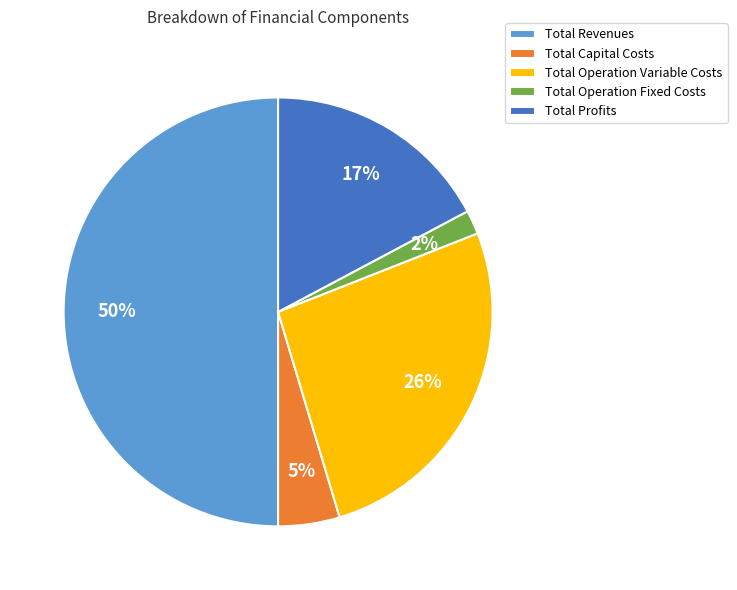

Is it true that Total Revenues is 56% of the pie?

False